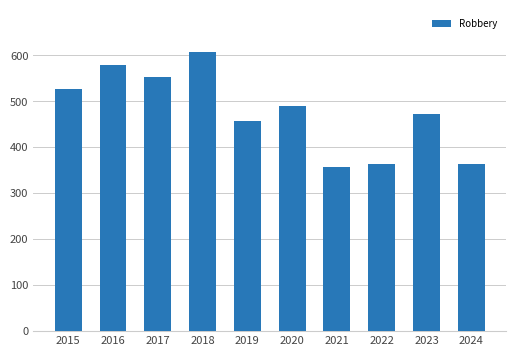

What is the ratio of the value at 2017 to the value at 2015?

1.0